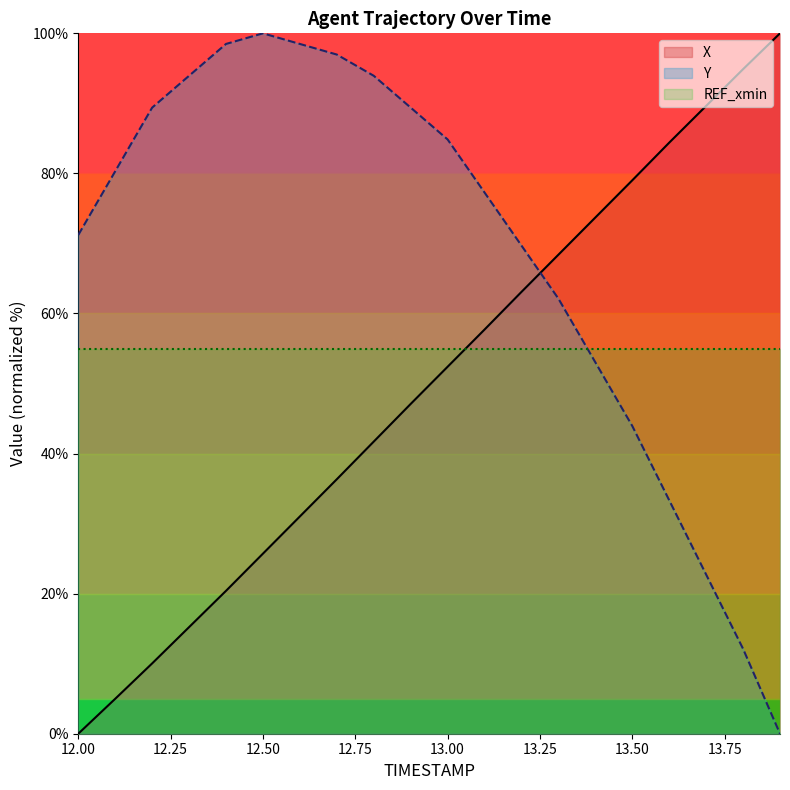

Rank the series by their maximum value, from lowest to highest.

REF_xmin, X, Y